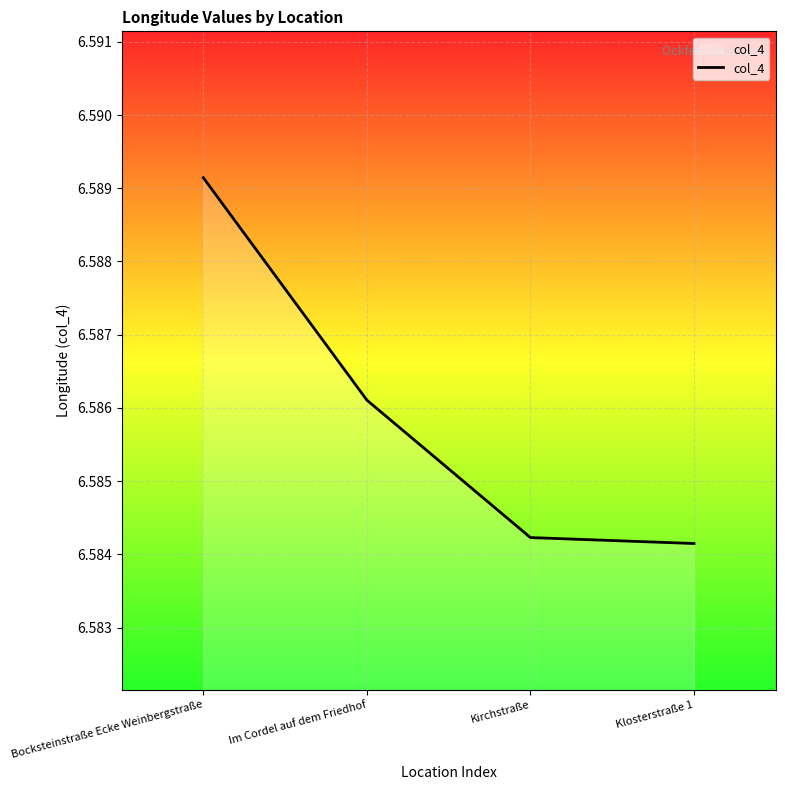

Rank the categories by value from lowest to highest.

Klosterstraße 1, Kirchstraße, Im Cordel auf dem Friedhof, Bocksteinstraße Ecke Weinbergstraße